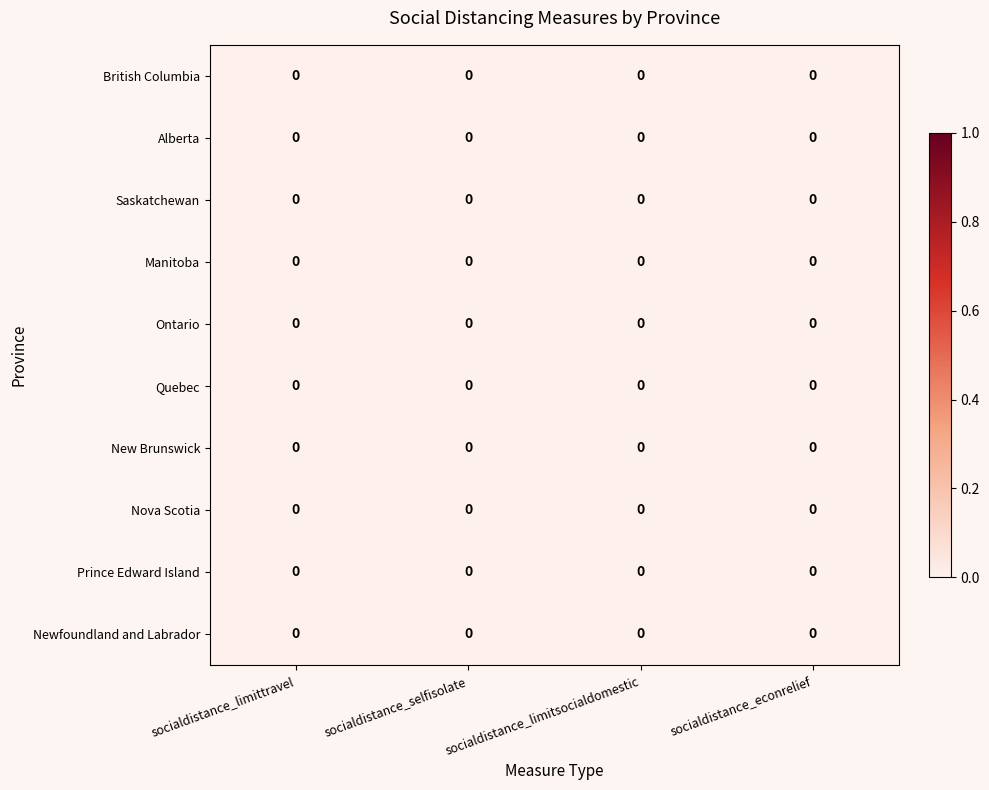

Rank the series at socialdistance_limittravel from lowest to highest value.

British Columbia, Alberta, Saskatchewan, Manitoba, New Brunswick, Nova Scotia, Prince Edward Island, Newfoundland and Labrador, Ontario, Quebec